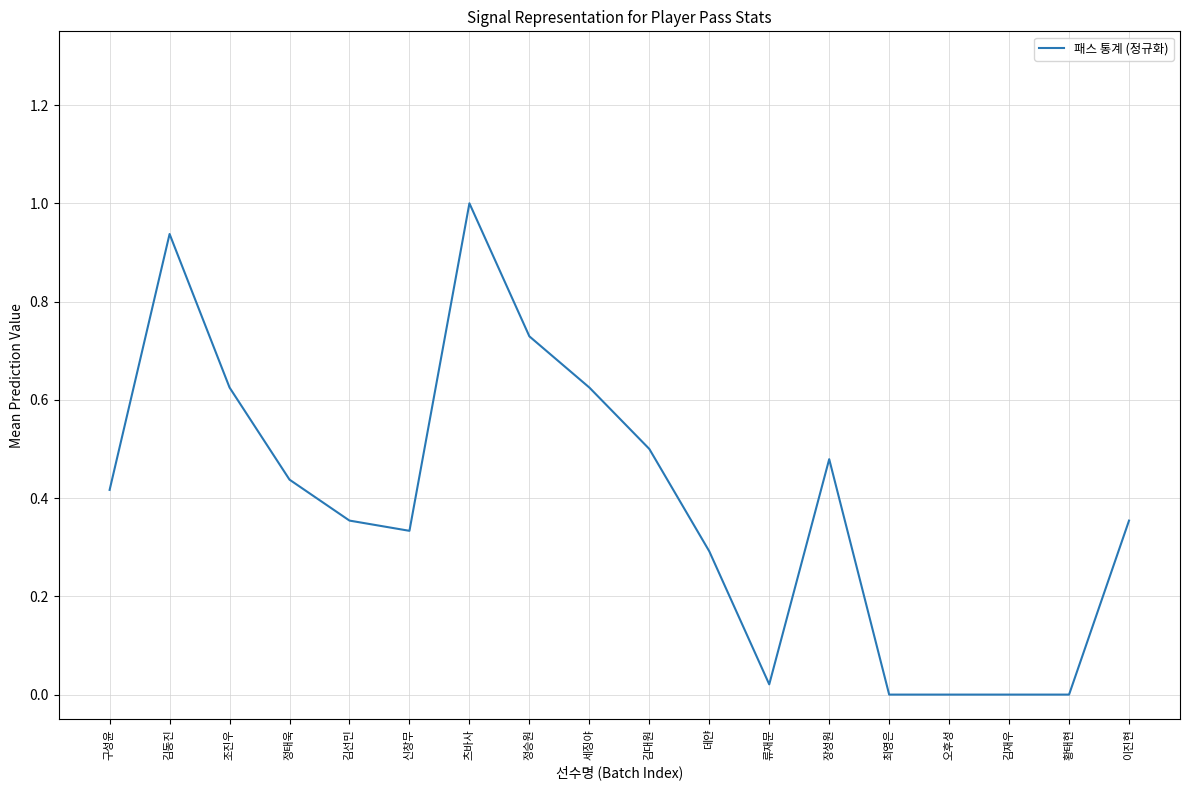

True or false: the data shows 1.0 at 정승원.

False